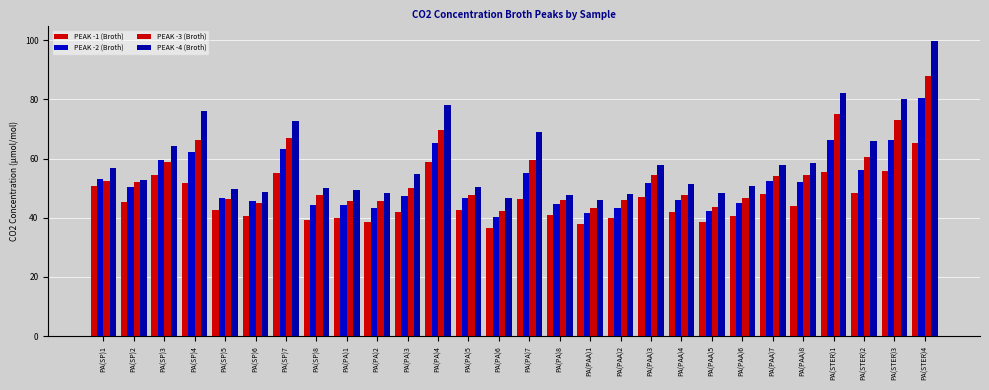

Which series has the largest range (max minus min)?

PEAK -4 (Broth)